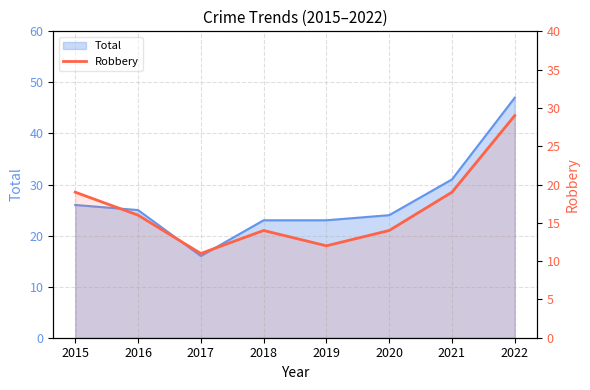

Reading left to right, extract all data points from this chart.

2015=19	2016=16	2017=11	2018=14	2019=12	2020=14	2021=19	2022=29